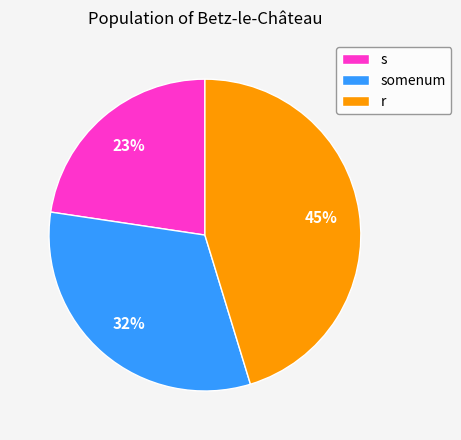

How many segments does this pie chart have?

3